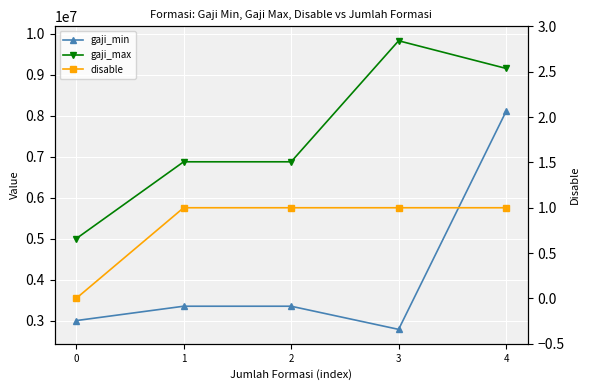

Which series changed the most between 0 and 1?

gaji_max